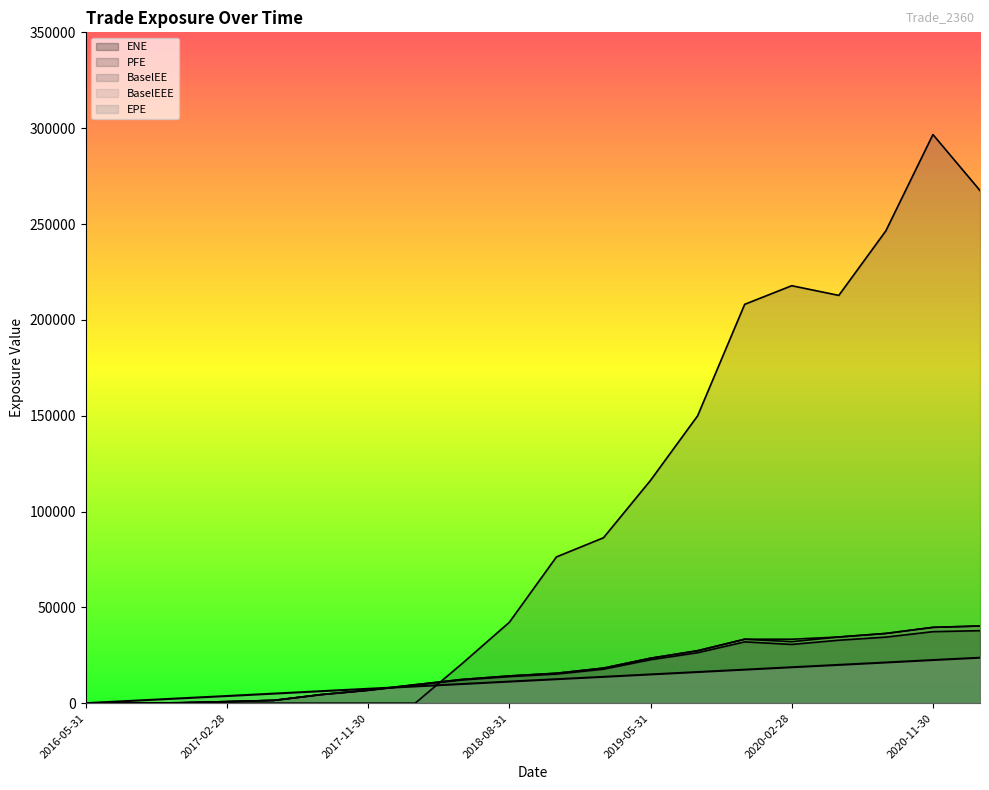

Read the EPE value at 2016-08-31.

1256.8